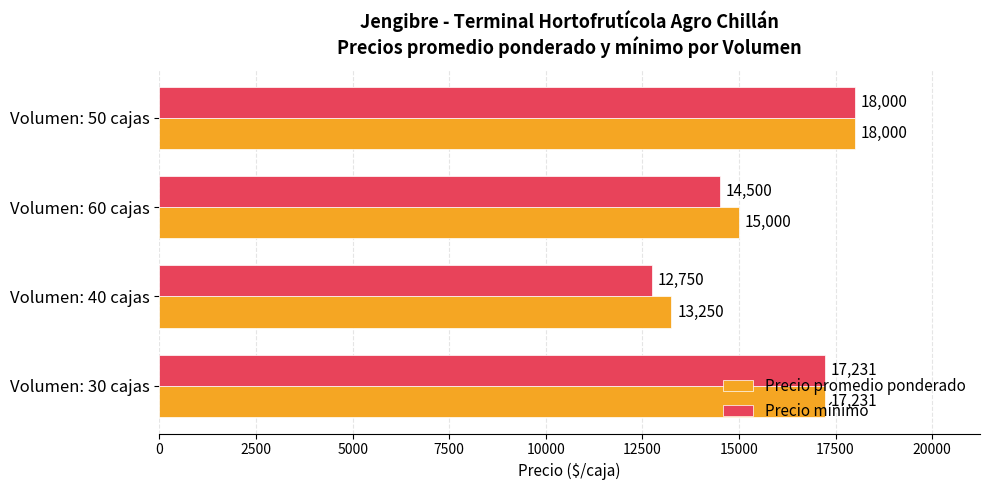

Between Volumen: 30 cajas and Volumen: 60 cajas, which series saw the biggest shift?

Precio mínimo